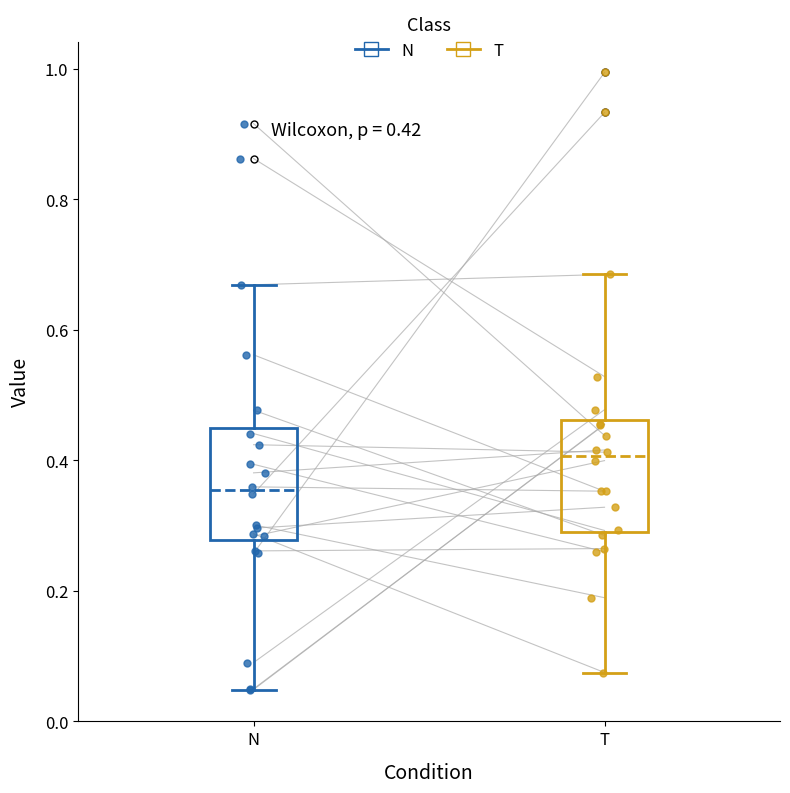

Which box's median line is the highest?

T